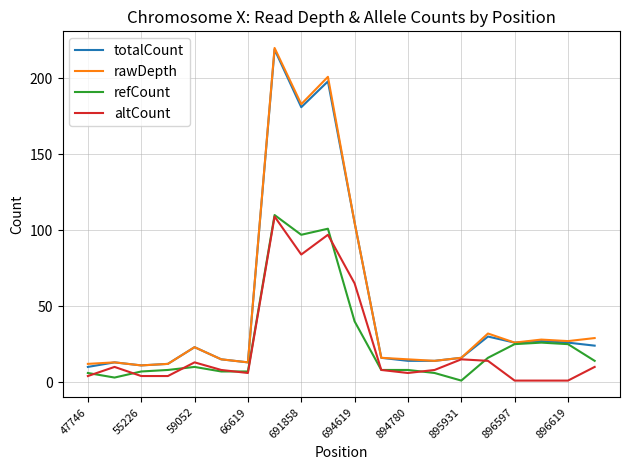

What is the maximum value shown in the chart?

220